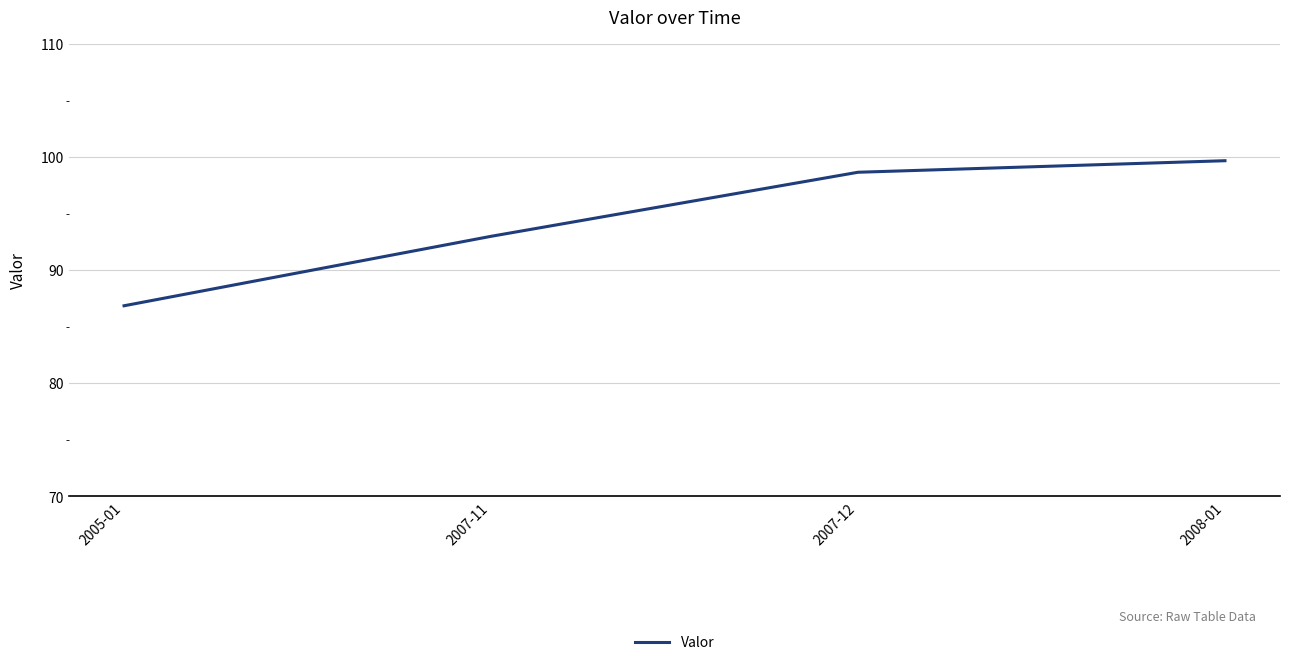

How many lines are shown in the chart?

1